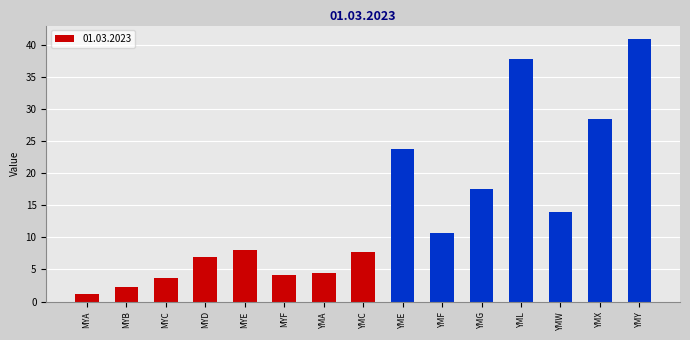

Reading right to left, list all the values displayed in this chart.

40.9	28.5	13.9	37.7	17.5	10.7	23.7	7.8	4.4	4.1	8.1	6.9	3.6	2.3	1.1